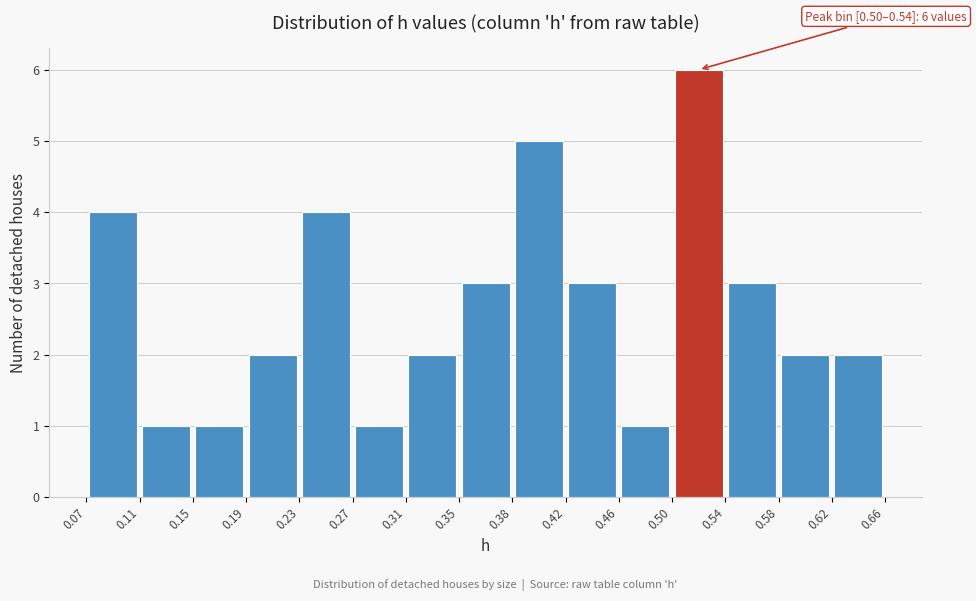

Which range on the x-axis has the tallest bar?

0.50 to 0.54